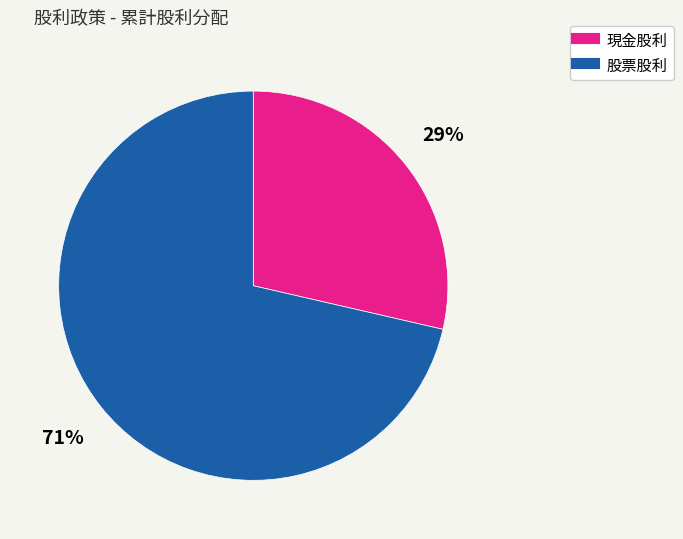

Is there any slice that represents more than half of the pie?

Yes